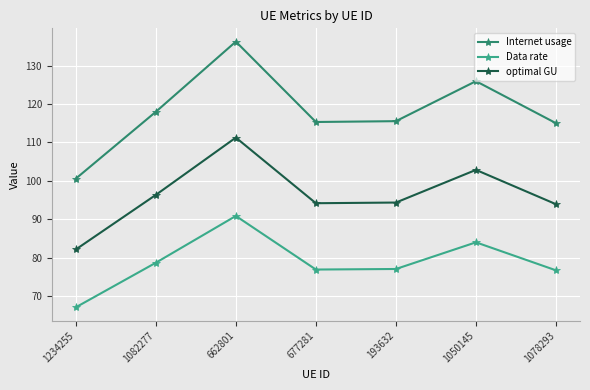

Is the value of Data rate at 662801 greater than the value of optimal GU at 677281?

No